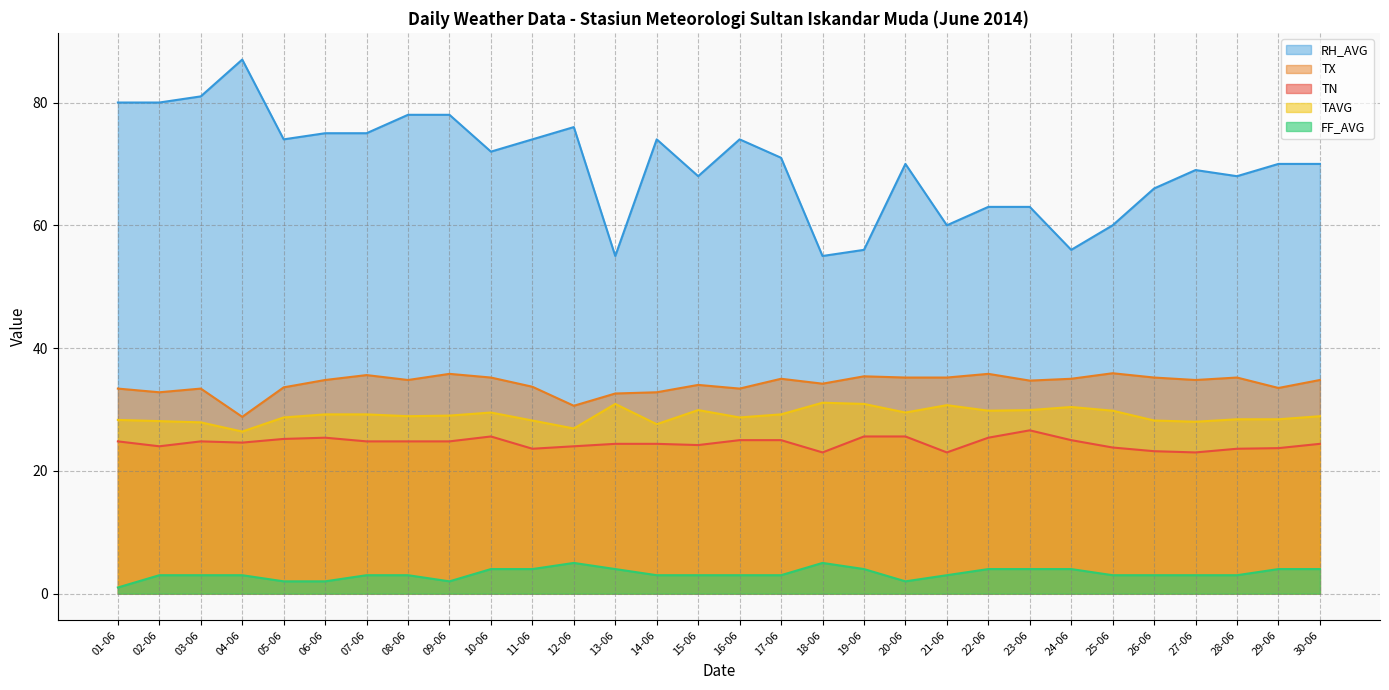

Is the value of FF_AVG at 26-06 greater than the value of RH_AVG at 17-06?

No